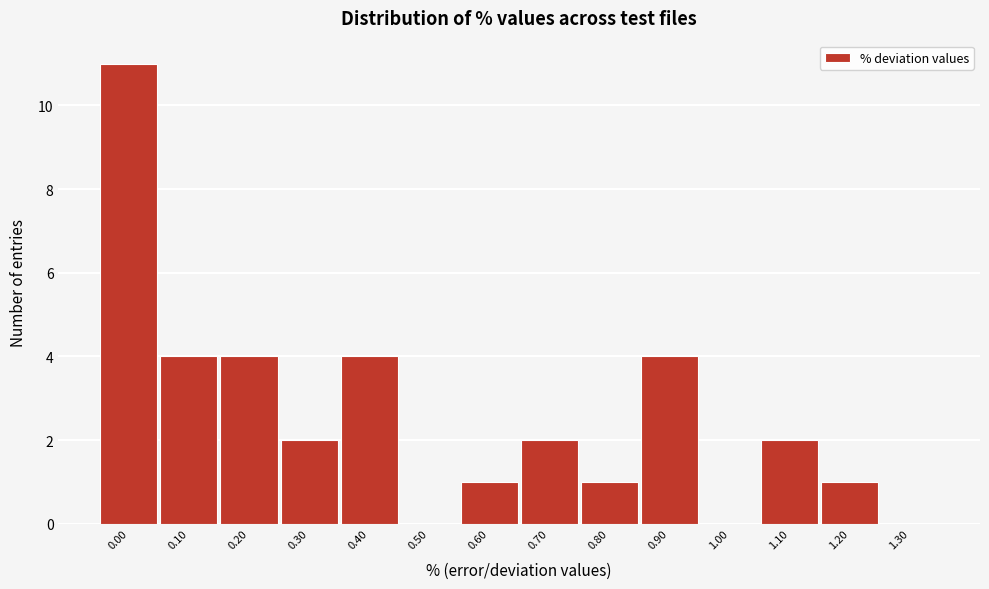

Reading right to left, what are all the values shown in this chart?

1.30=0	1.20=1	1.10=2	1.00=0	0.90=4	0.80=1	0.70=2	0.60=1	0.50=0	0.40=4	0.30=2	0.20=4	0.10=4	0.00=11